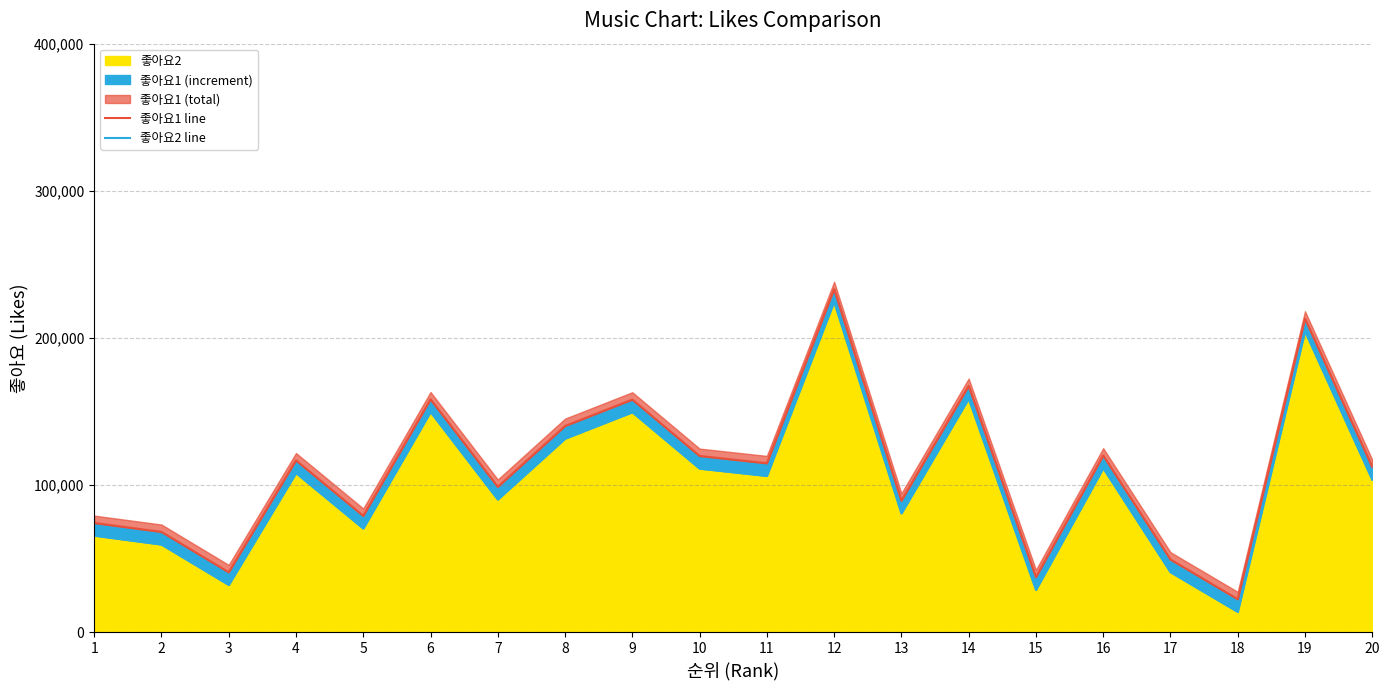

What is the sum of all 좋아요1 line values?

2213388